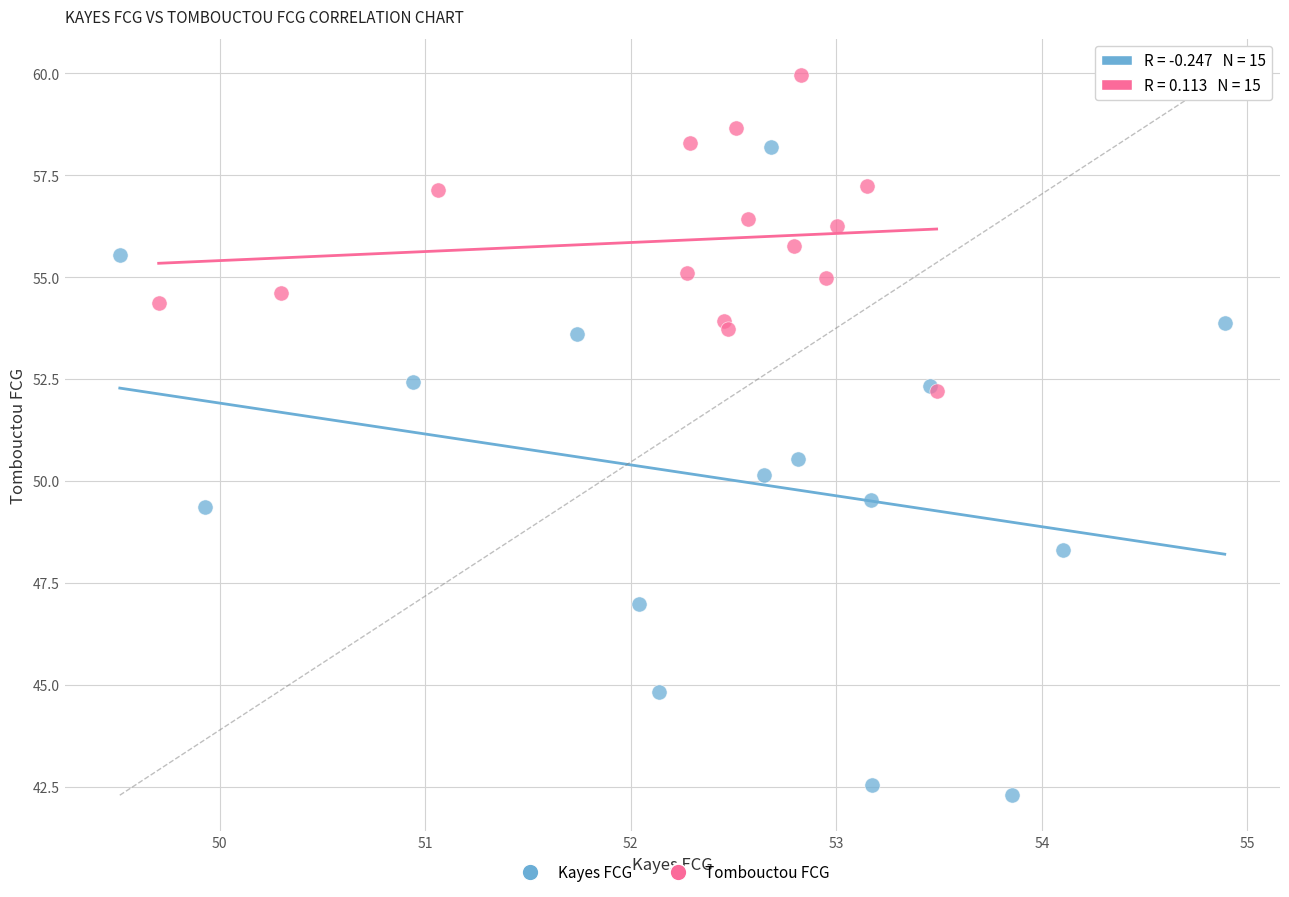

Which series reaches the maximum Y coordinate?

Tombouctou FCG